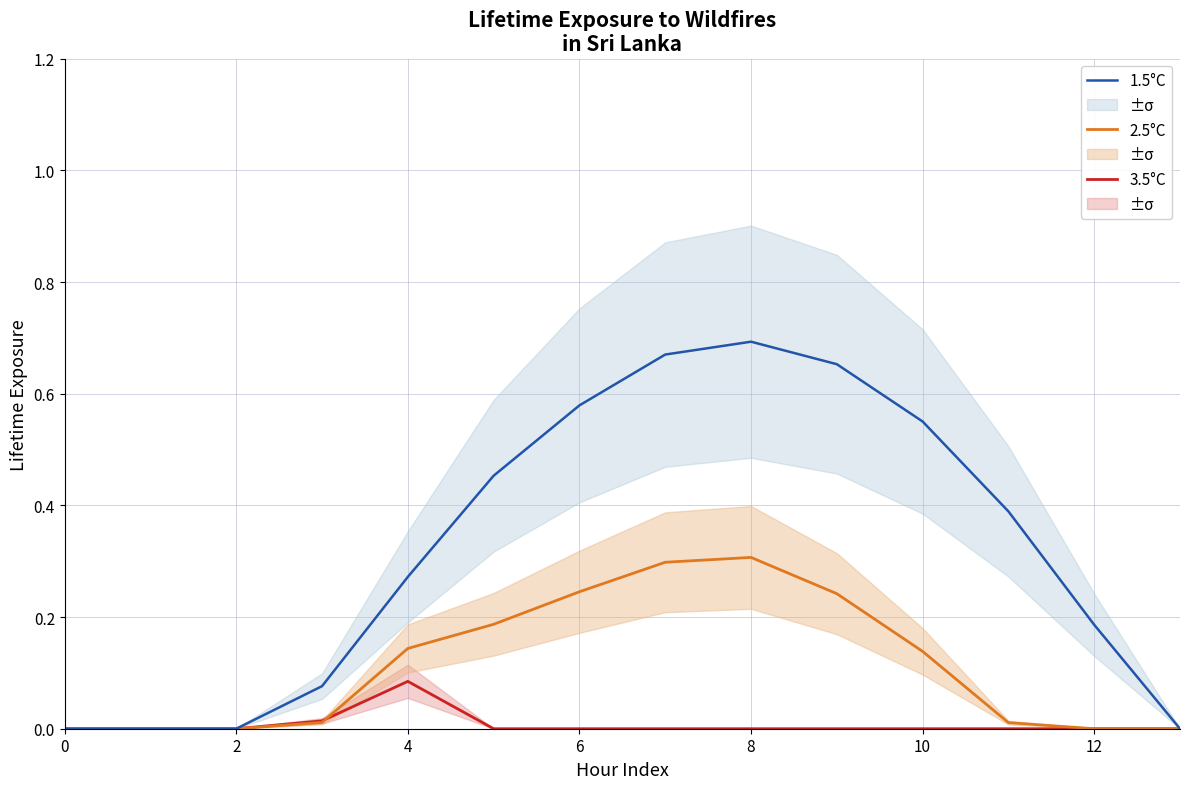

Count the 3.5°C values in the range 0 to 1.

14